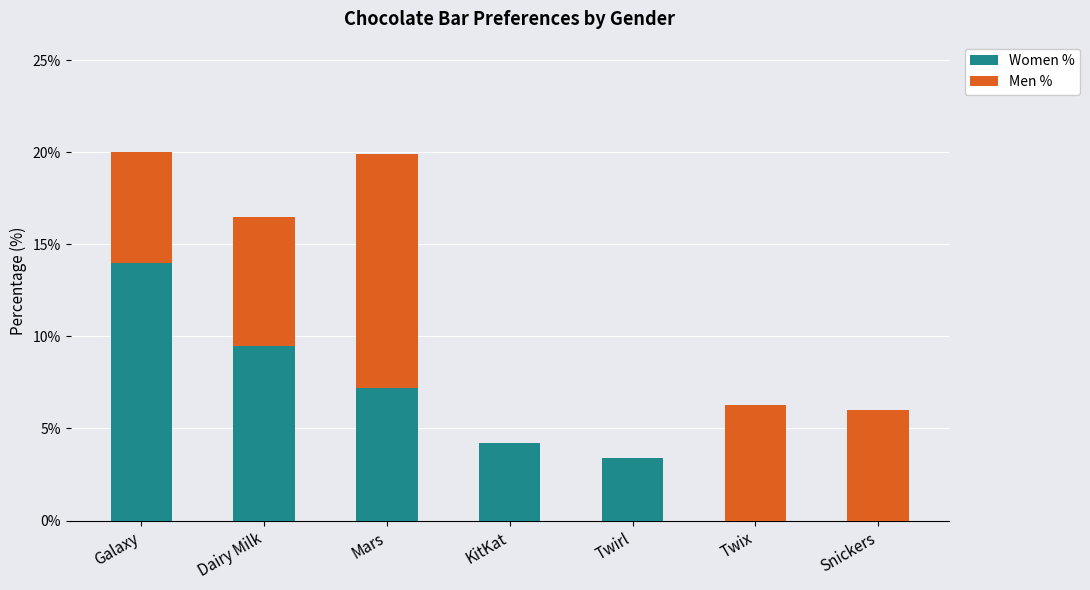

How many values in the Women % series exceed 4?

4